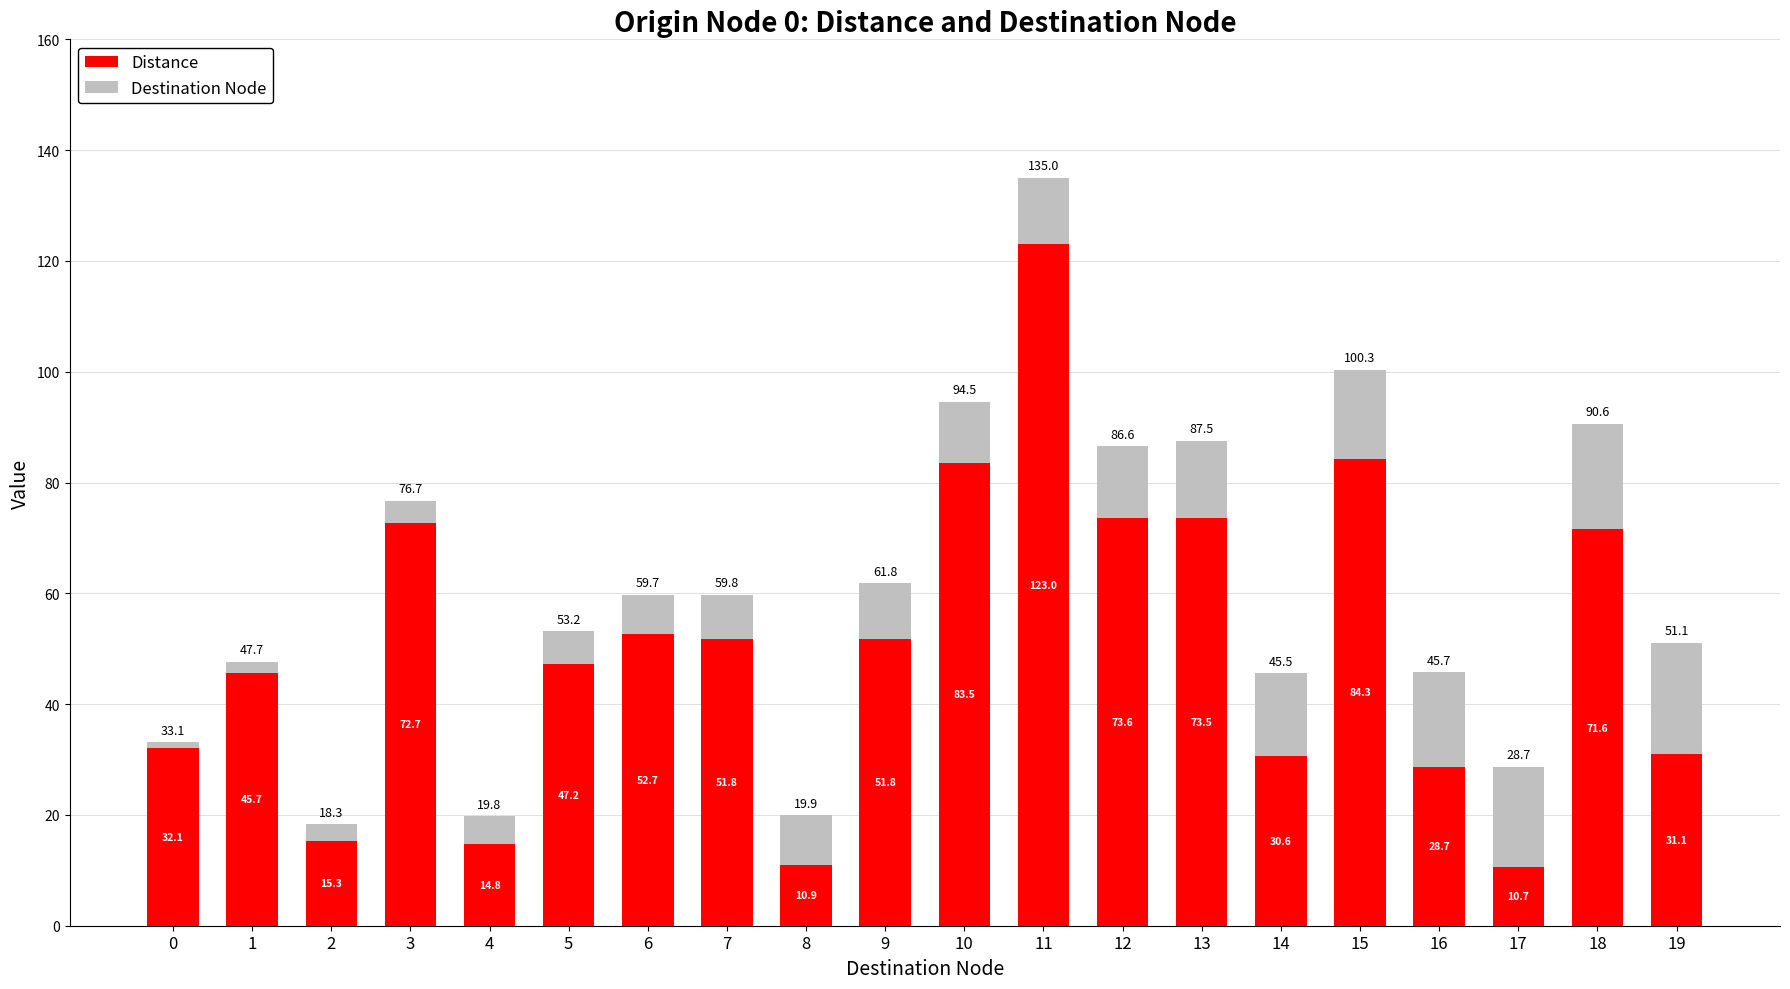

What are all the series names shown in the legend?

Distance, Destination Node